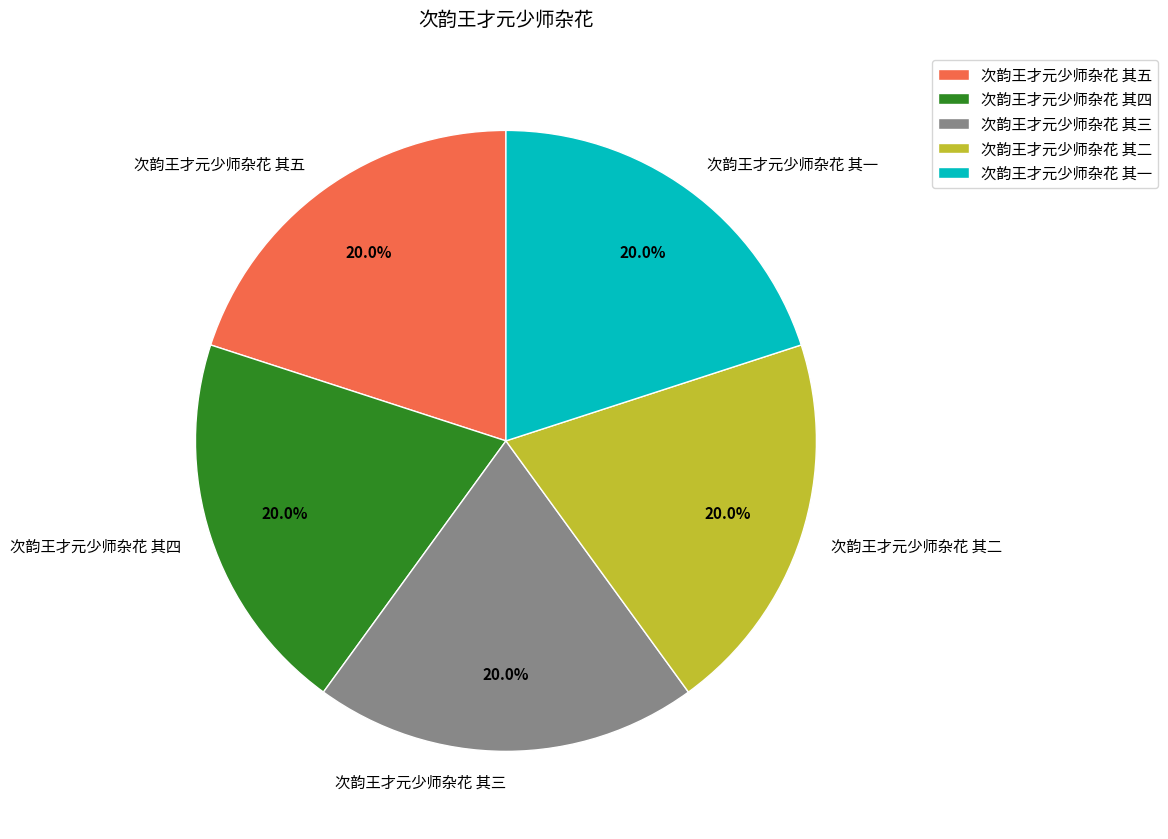

Is there any slice that represents more than half of the pie?

No